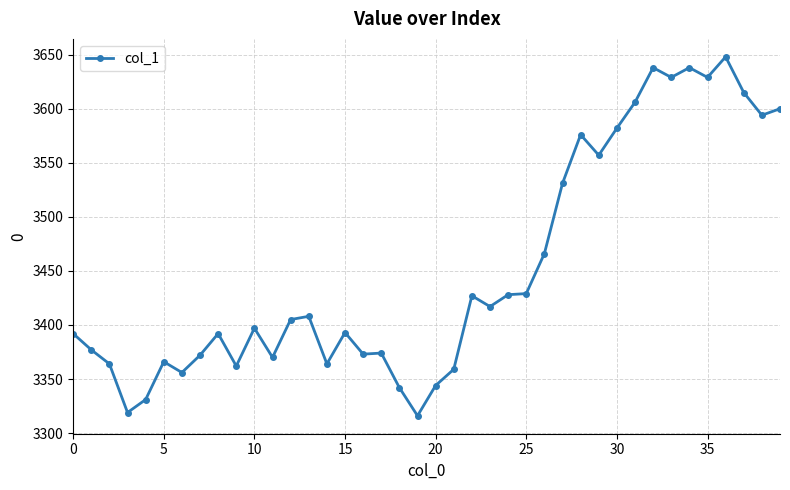

Does the chart display data point markers on the line(s)?

Yes